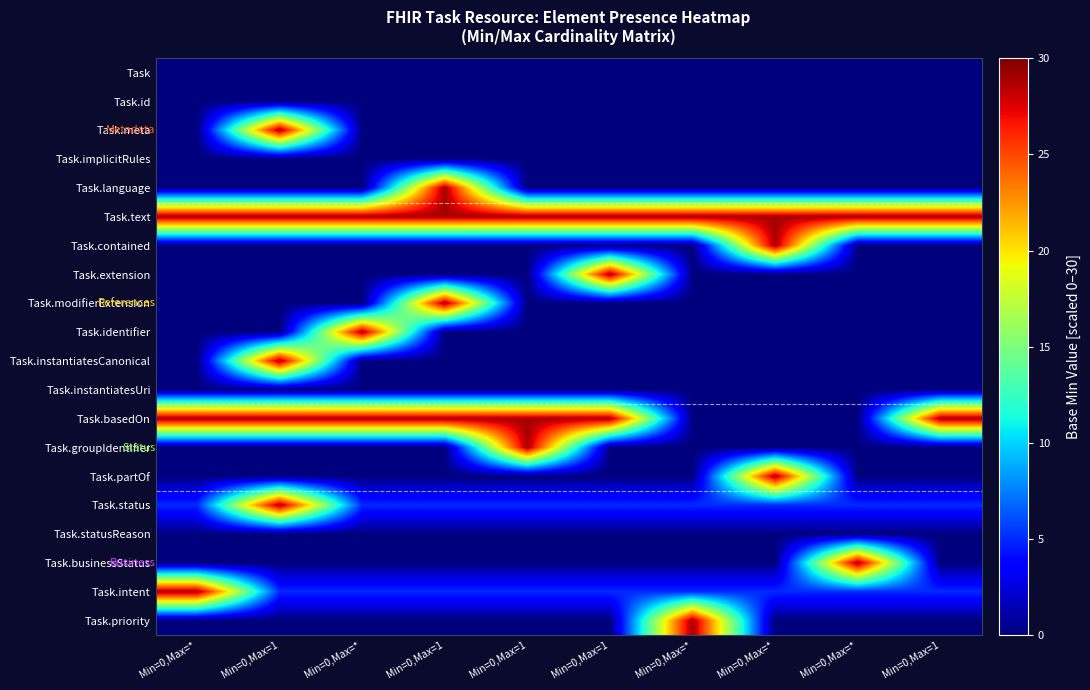

Between Min=0,Max=* and Min=0,Max=*, which series saw the biggest shift?

Task.basedOn